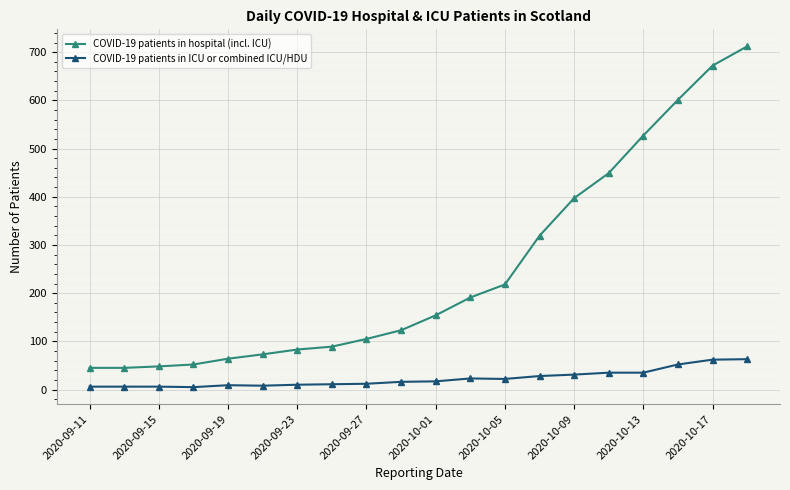

True or false: COVID-19 patients in ICU or combined ICU/HDU and COVID-19 patients in hospital (incl. ICU) cross at least once.

False